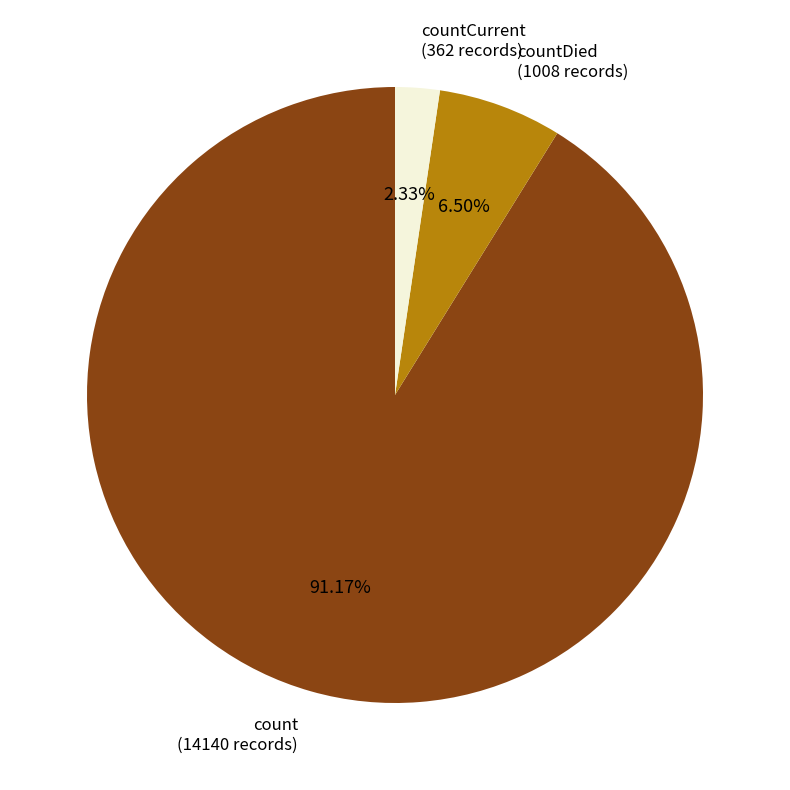

What is the largest slice in the pie chart?

count